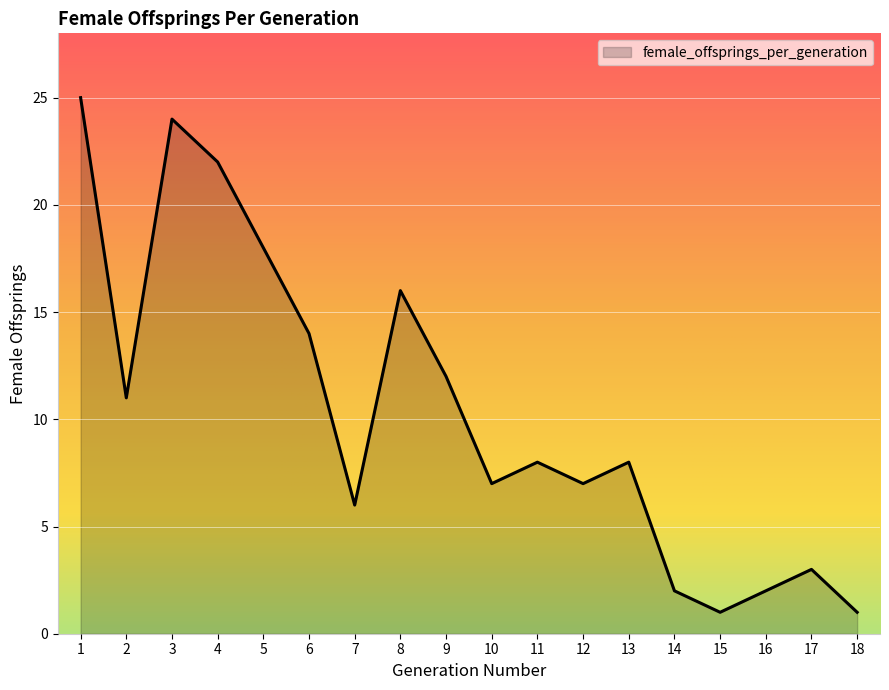

How many interior local peaks (higher than both neighbors) does the data have?

5